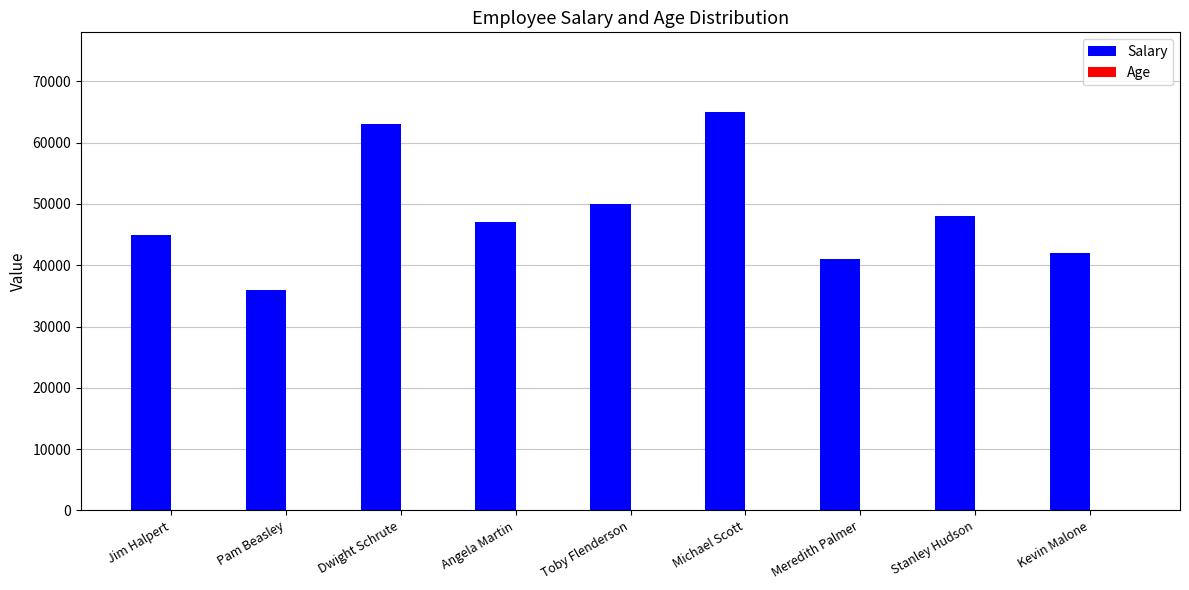

What is the sum of all Salary values?

437000